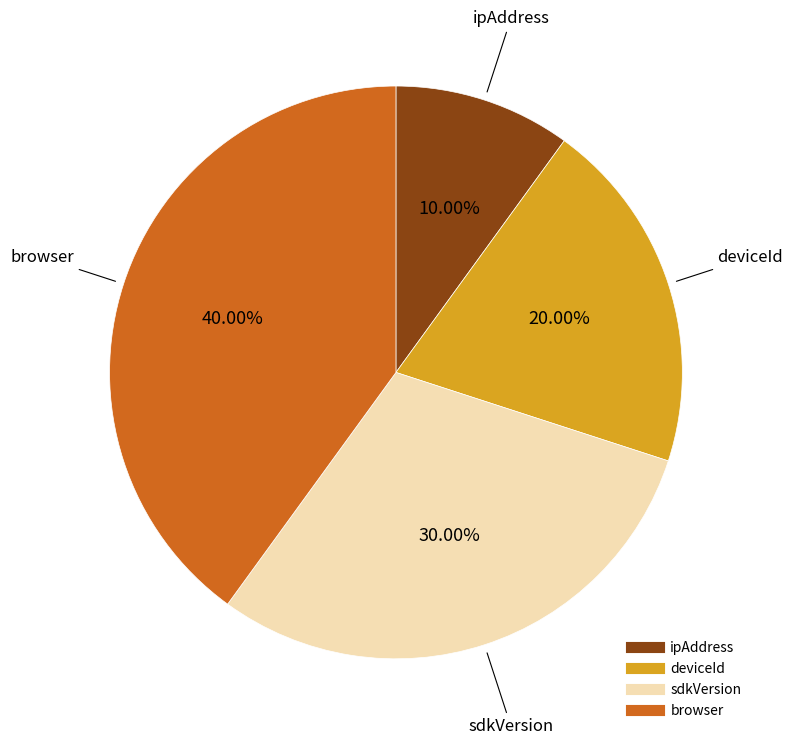

Does sdkVersion account for over 50% of the chart?

No